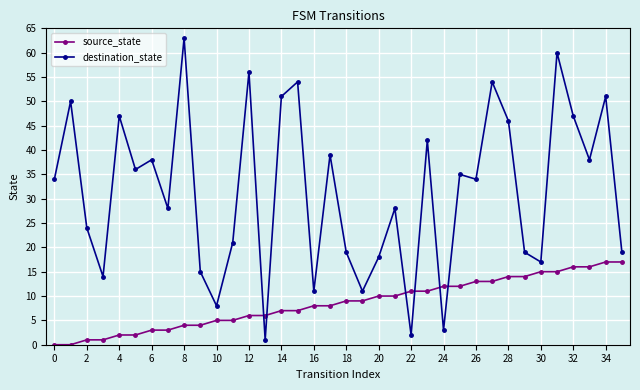

How many lines are shown in the chart?

2